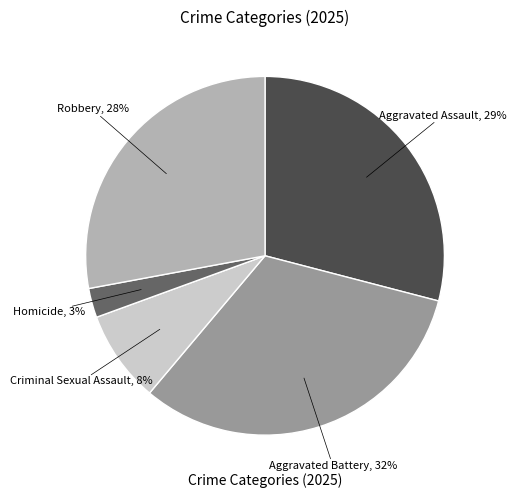

Count the number of slices in the pie.

5